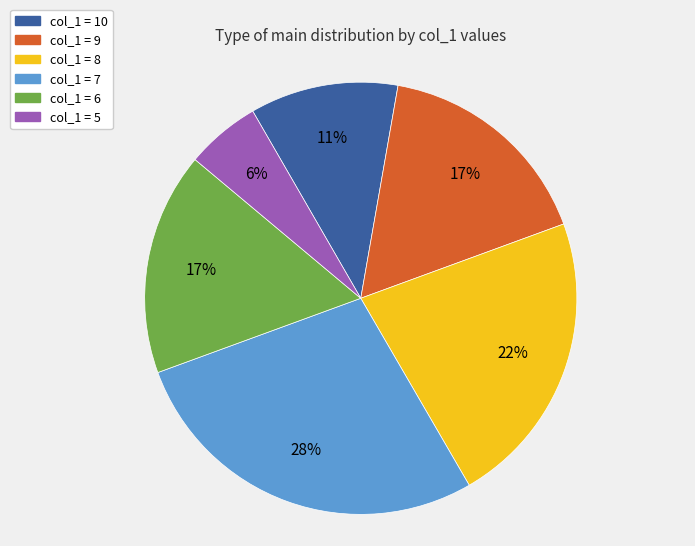

To the nearest percent, what is the average slice percentage?

17%